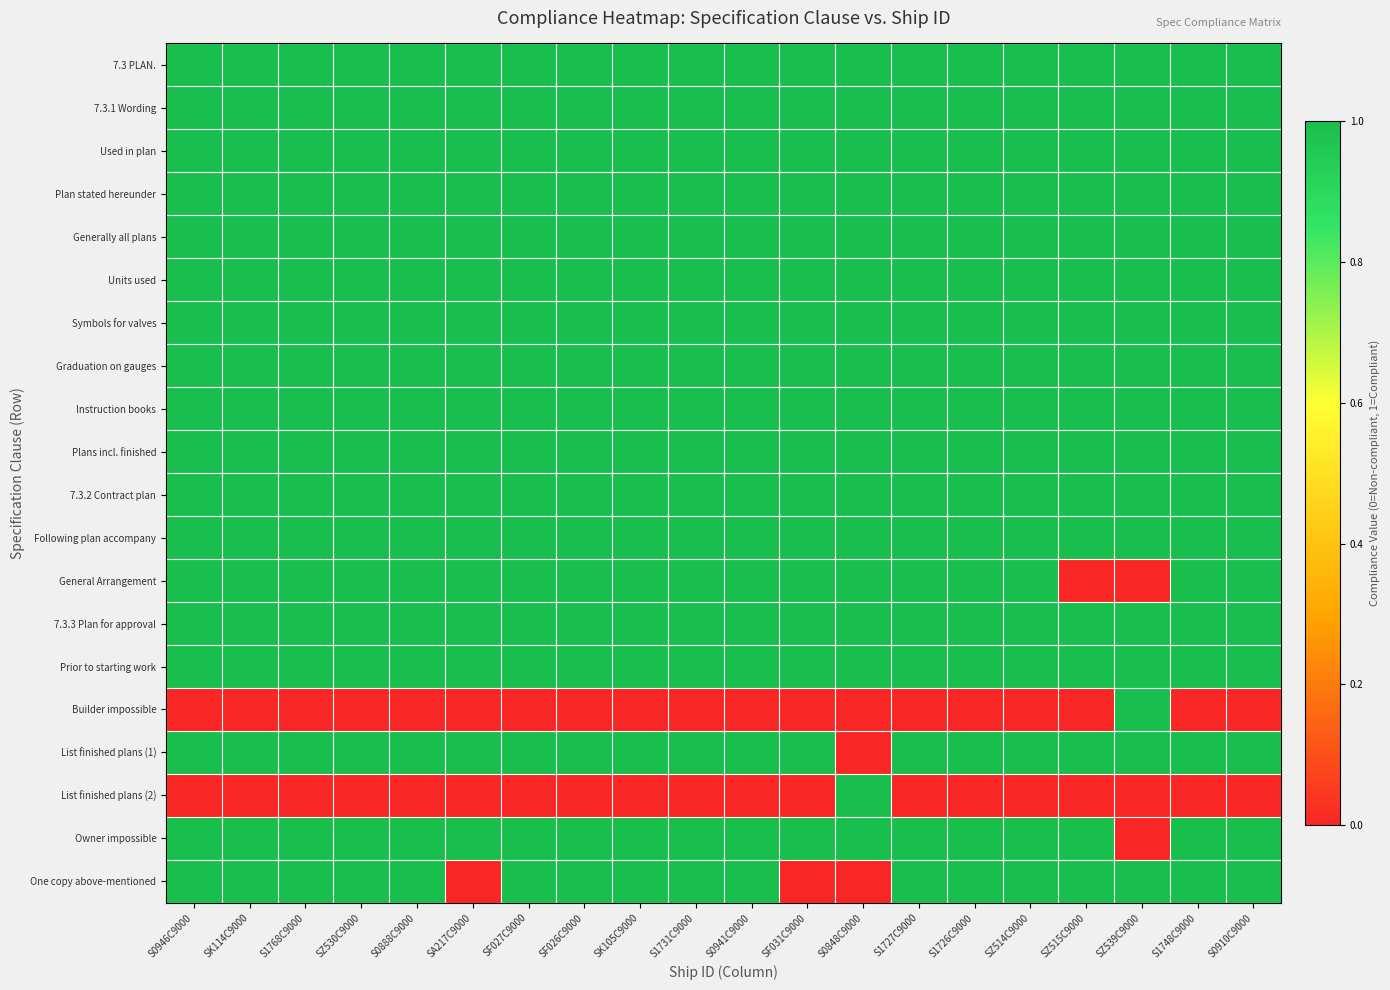

Which has a higher value, S0888C9000 or S1726C9000?

S0888C9000